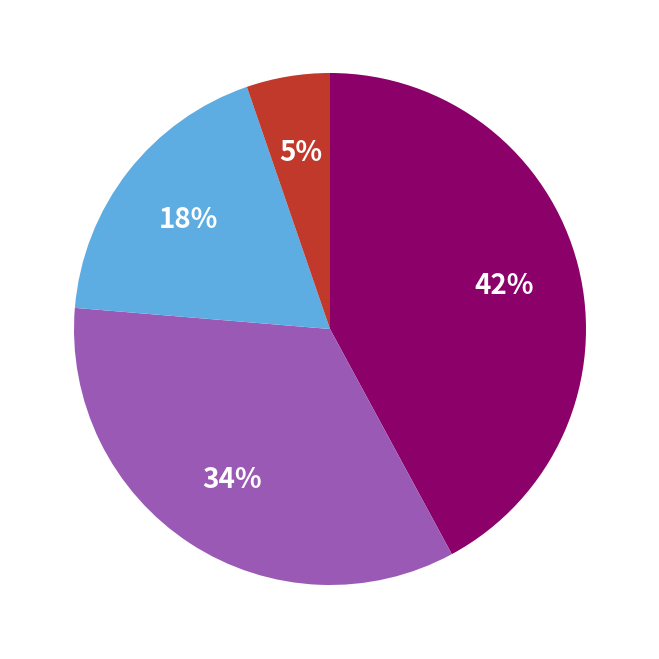

To the nearest percent, what is the difference between the largest and smallest slice percentages?

37%